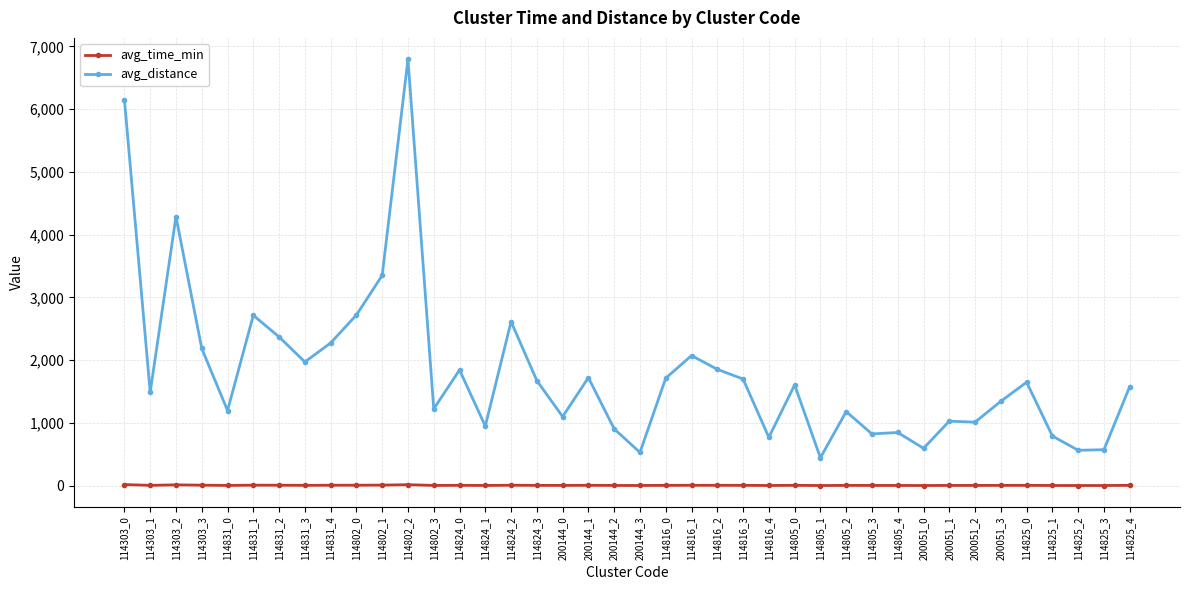

Count the number of categories in the chart.

40